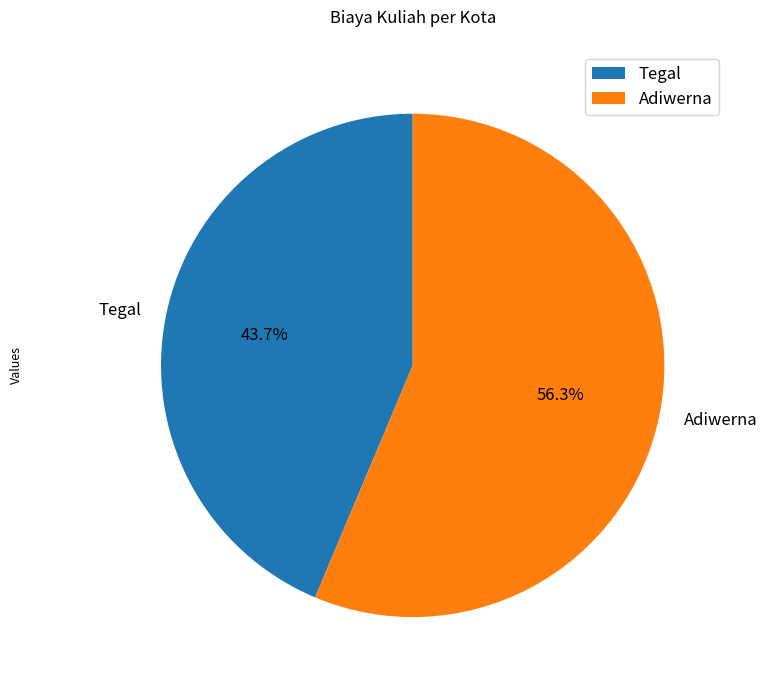

Which category has the smallest portion of the pie?

Tegal